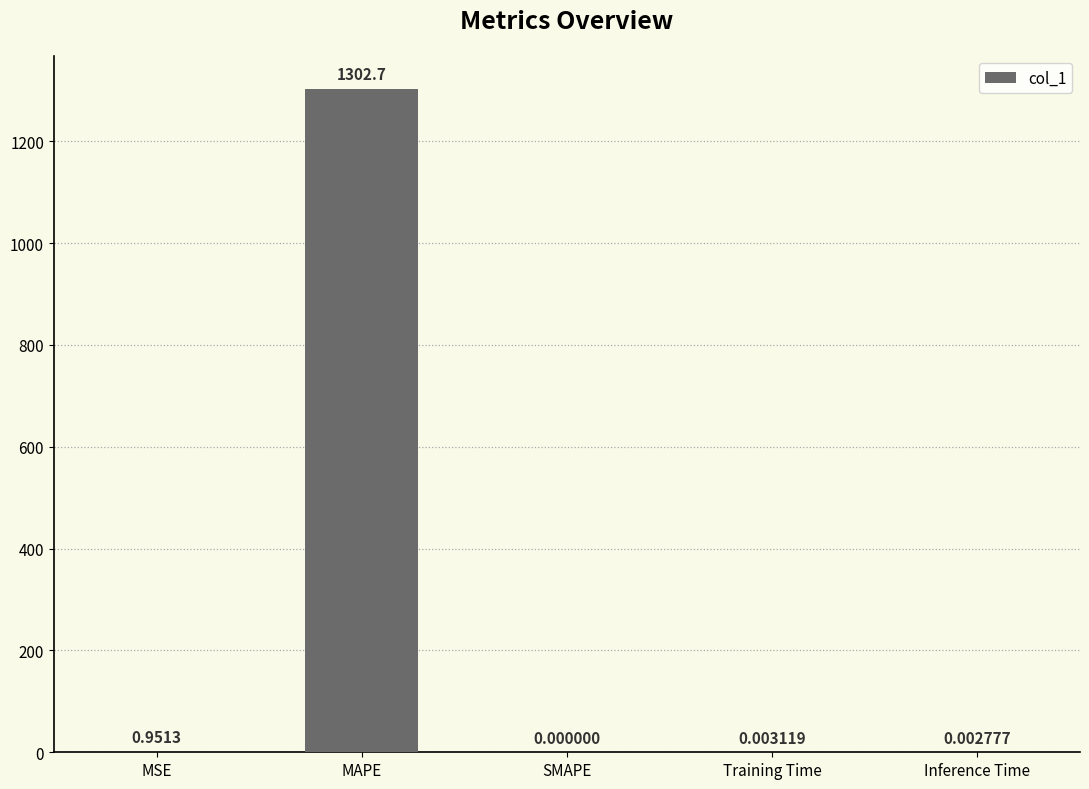

What is the change in value from MSE to Inference Time?

-0.9